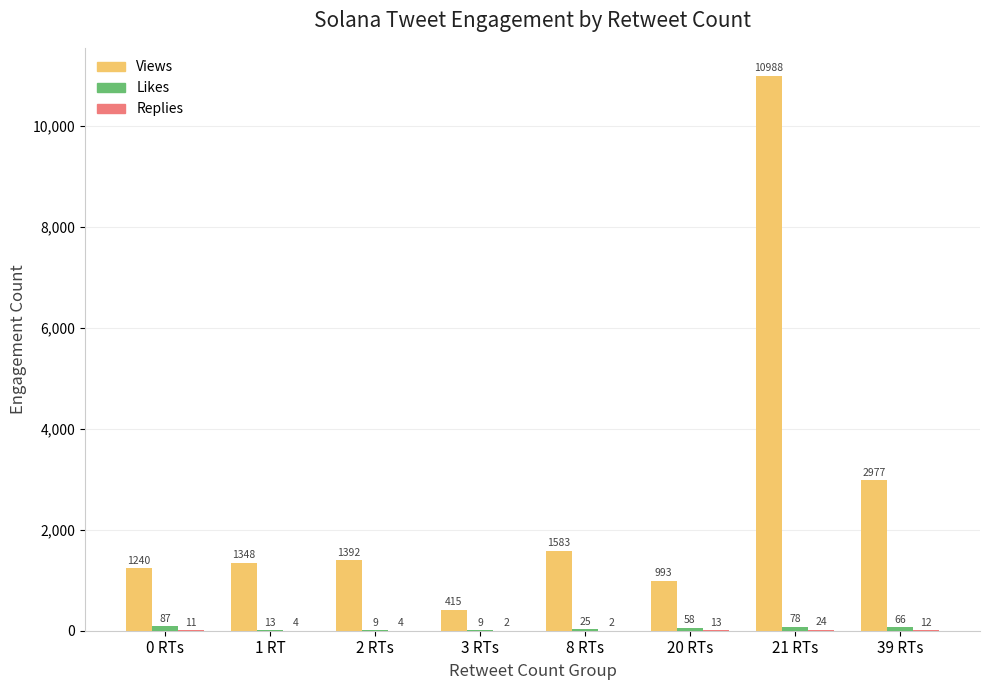

Which category has the highest value across all series?

21 RTs